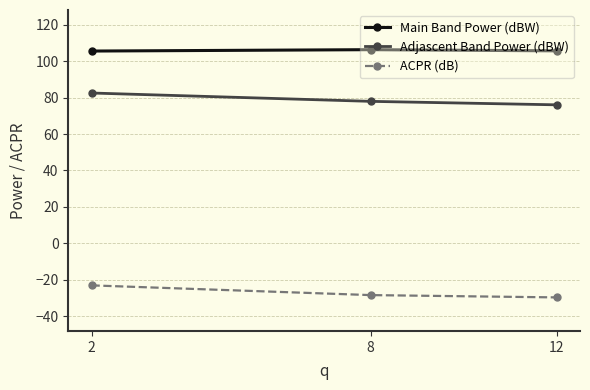

What are all the series names shown in the legend?

Main Band Power (dBW), Adjascent Band Power (dBW), ACPR (dB)